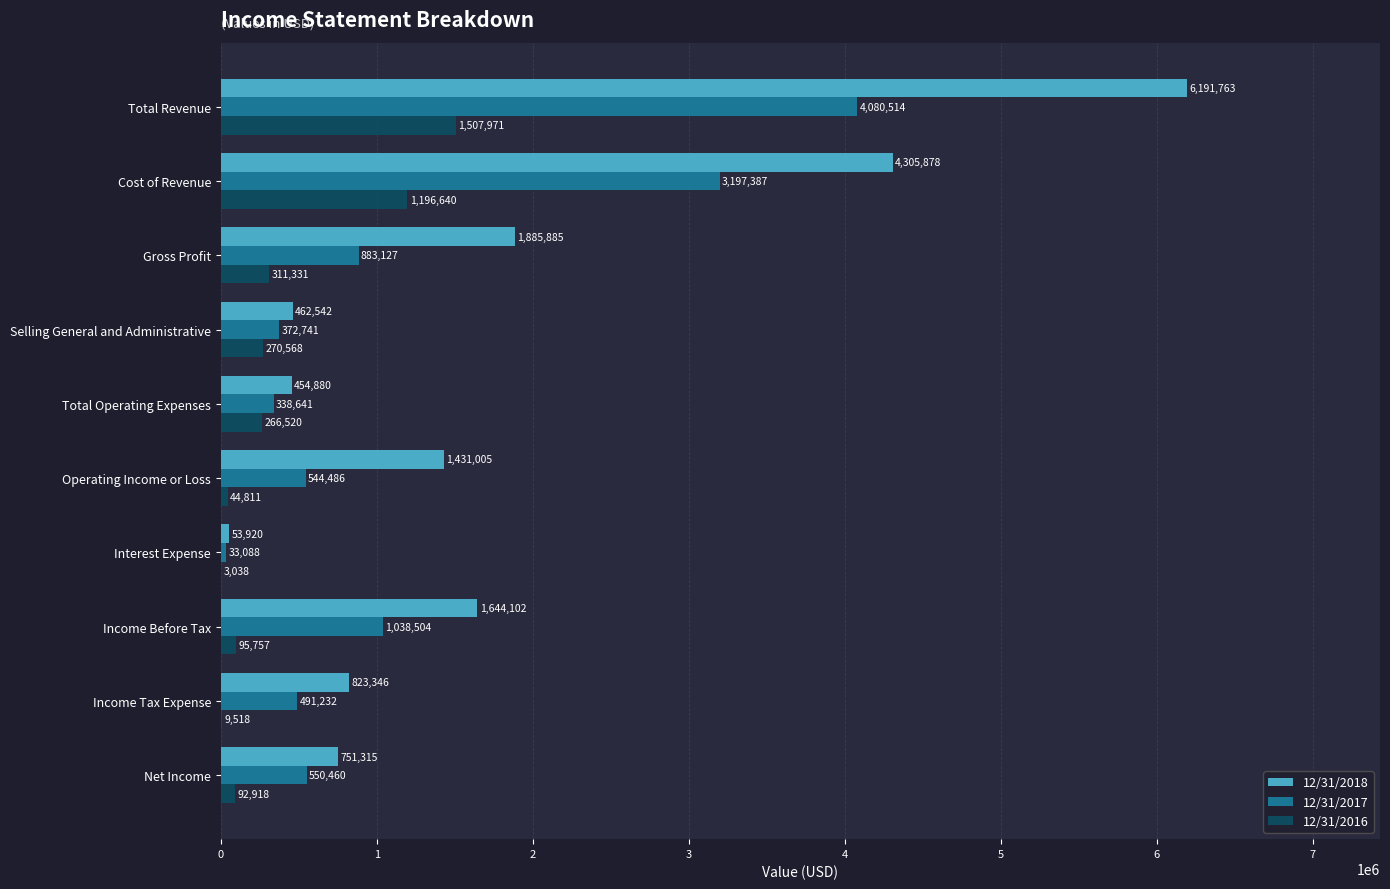

What value does the 12/31/2018 series have at Total Revenue?

6191763